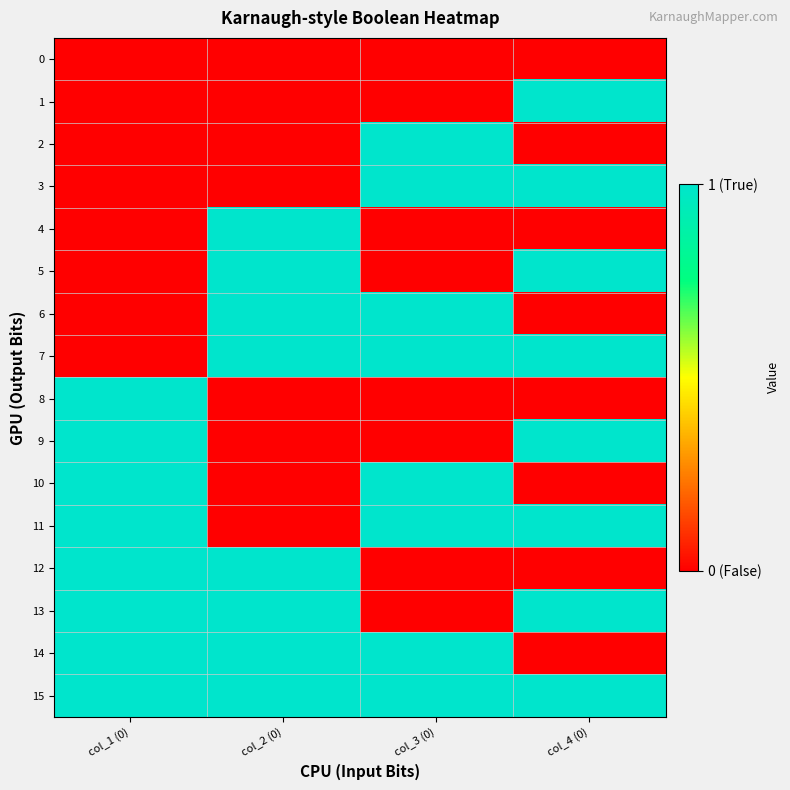

Reading right to left, extract all data points from this chart.

0: col_4 (0)=0	col_3 (0)=0	col_2 (0)=0	col_1 (0)=0
1: col_4 (0)=1	col_3 (0)=0	col_2 (0)=0	col_1 (0)=0
2: col_4 (0)=0	col_3 (0)=1	col_2 (0)=0	col_1 (0)=0
3: col_4 (0)=1	col_3 (0)=1	col_2 (0)=0	col_1 (0)=0
4: col_4 (0)=0	col_3 (0)=0	col_2 (0)=1	col_1 (0)=0
5: col_4 (0)=1	col_3 (0)=0	col_2 (0)=1	col_1 (0)=0
6: col_4 (0)=0	col_3 (0)=1	col_2 (0)=1	col_1 (0)=0
7: col_4 (0)=1	col_3 (0)=1	col_2 (0)=1	col_1 (0)=0
8: col_4 (0)=0	col_3 (0)=0	col_2 (0)=0	col_1 (0)=1
9: col_4 (0)=1	col_3 (0)=0	col_2 (0)=0	col_1 (0)=1
10: col_4 (0)=0	col_3 (0)=1	col_2 (0)=0	col_1 (0)=1
11: col_4 (0)=1	col_3 (0)=1	col_2 (0)=0	col_1 (0)=1
12: col_4 (0)=0	col_3 (0)=0	col_2 (0)=1	col_1 (0)=1
13: col_4 (0)=1	col_3 (0)=0	col_2 (0)=1	col_1 (0)=1
14: col_4 (0)=0	col_3 (0)=1	col_2 (0)=1	col_1 (0)=1
15: col_4 (0)=1	col_3 (0)=1	col_2 (0)=1	col_1 (0)=1